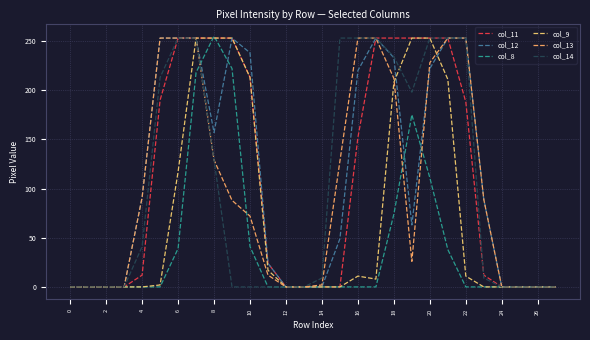

How many lines are shown in the chart?

6